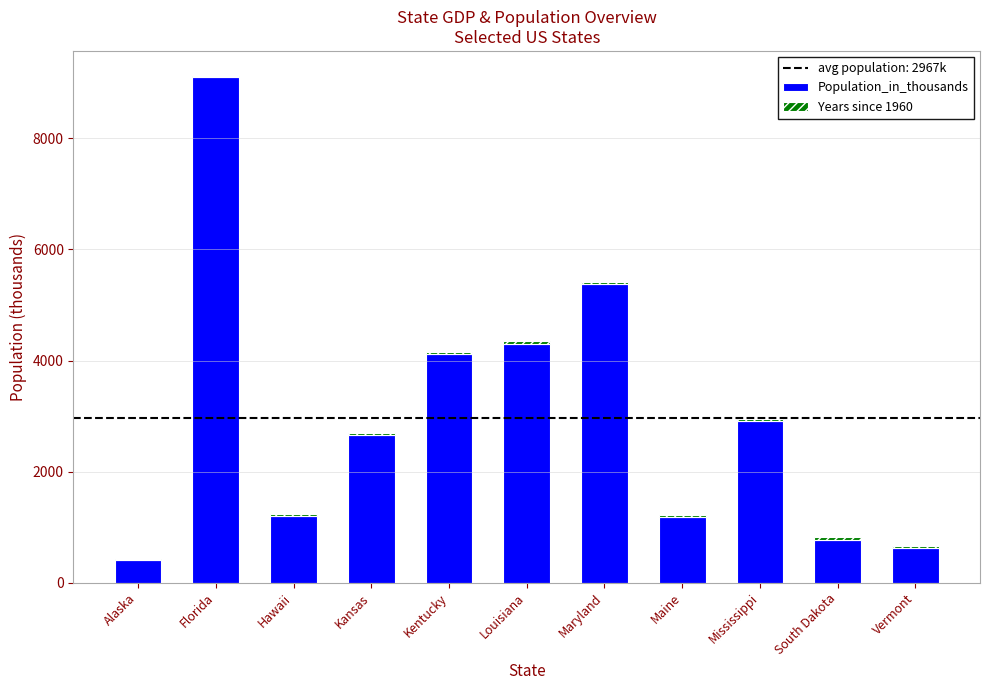

True or false: Population_in_thousands has a value of 1185 at Maine.

True